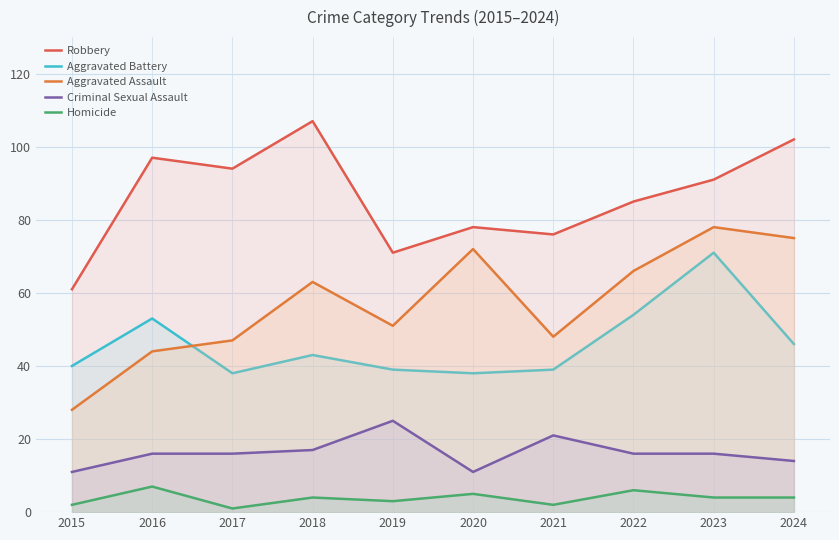

The Homicide series shows 8 at 2020. True or false?

False